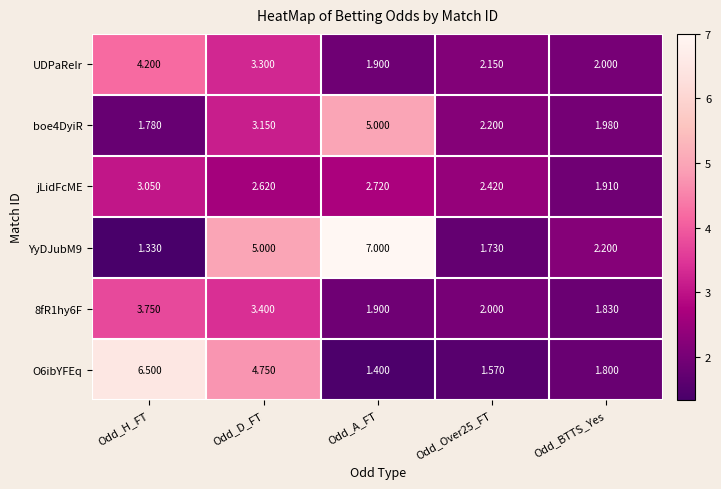

At which label does YyDJubM9 first exceed 2?

Odd_D_FT